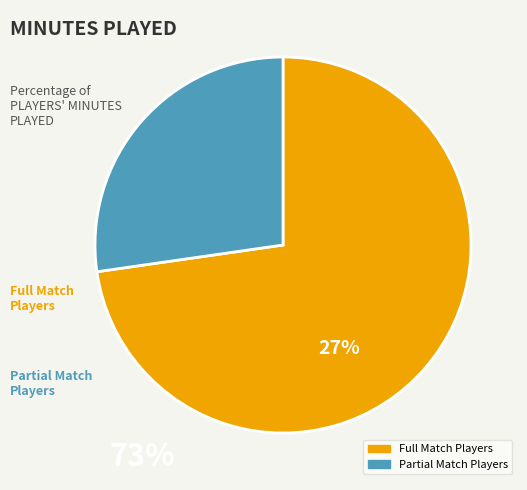

Does any single category account for the majority?

Yes